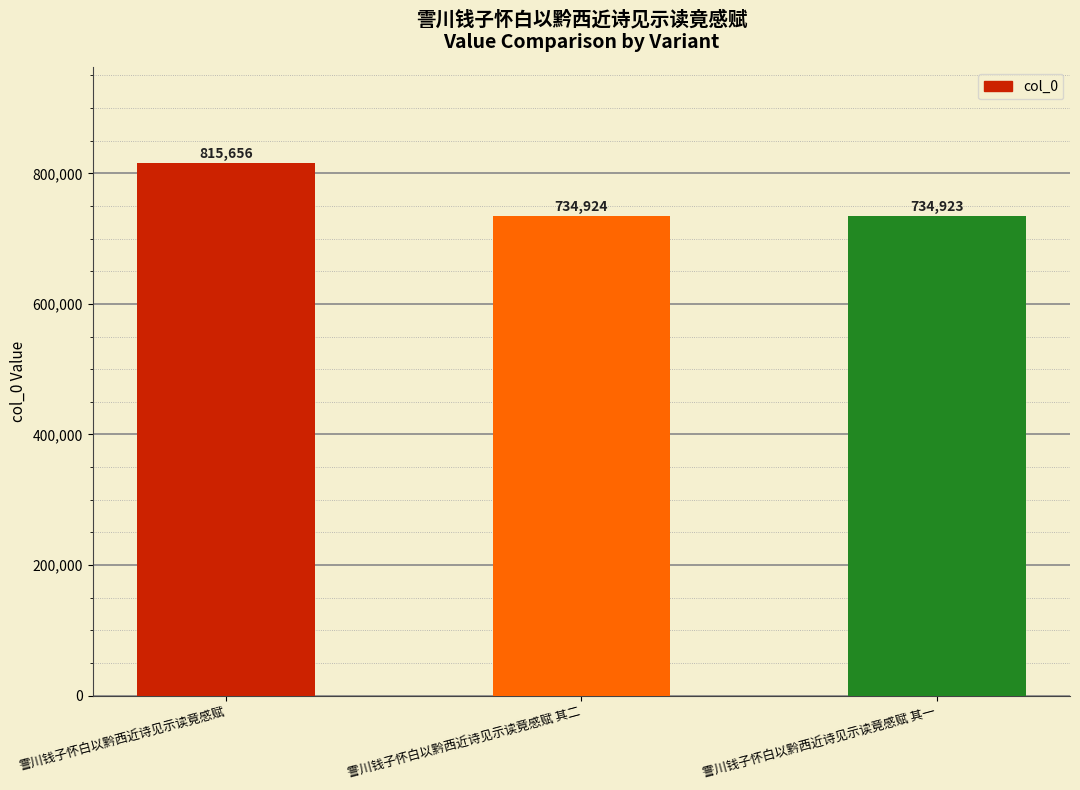

What is the minimum value shown in the chart?

734923